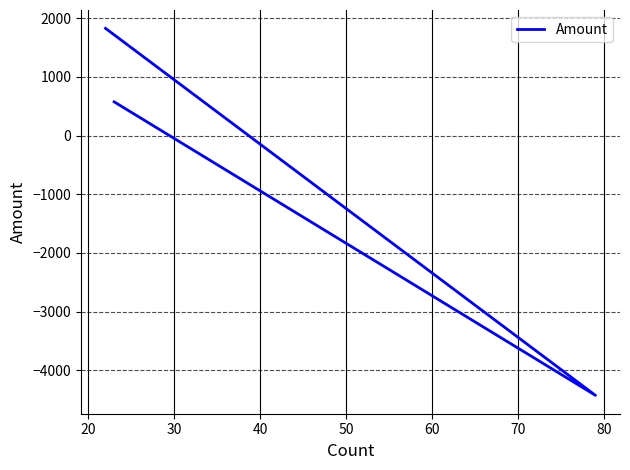

Is it true that the value at 20 is -2717.7?

False